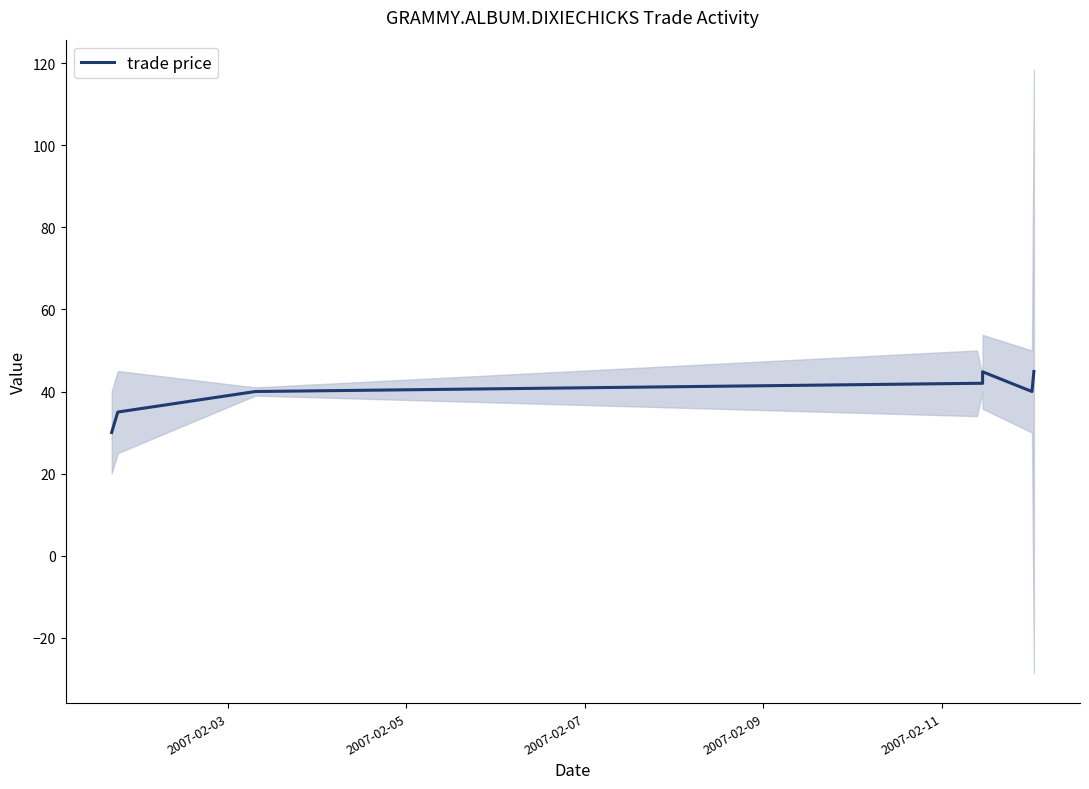

What is the average value?

39.3